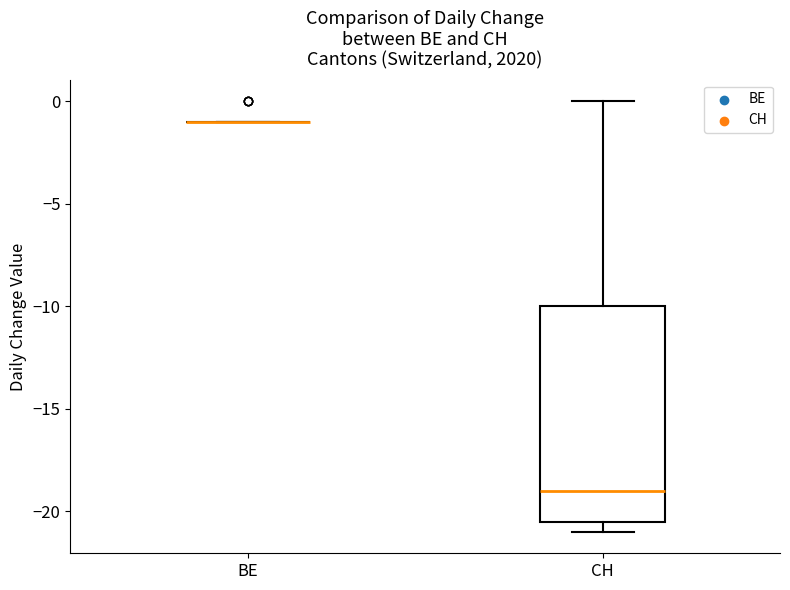

Comparing the boxes themselves (not the whiskers), which one is the tallest?

CH